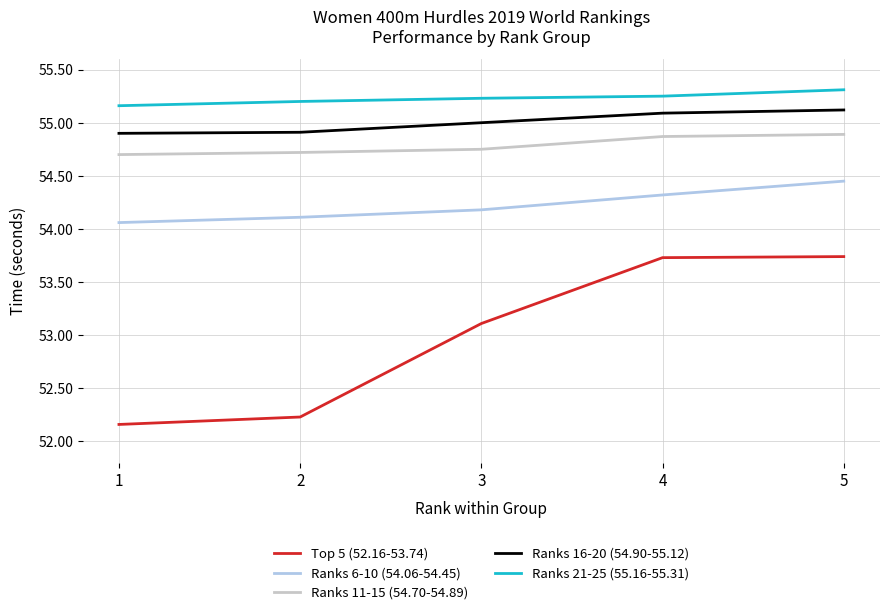

Which series has the largest total across all categories?

Ranks 21-25 (55.16-55.31)